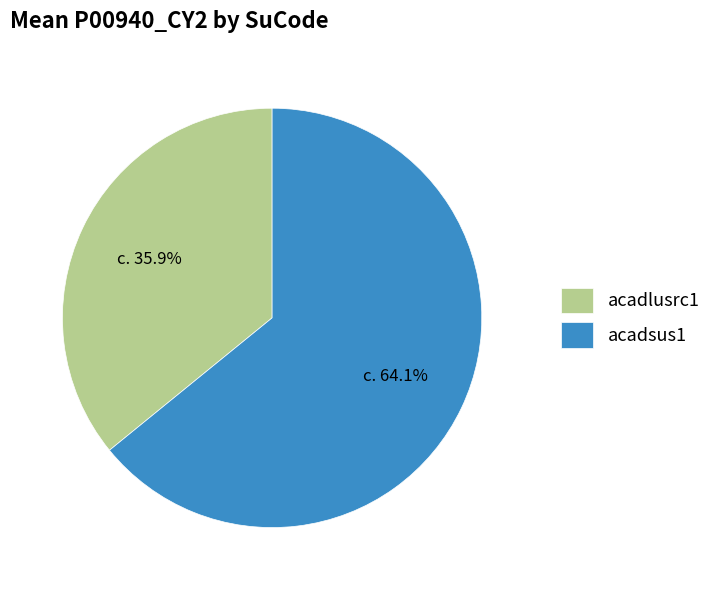

What is the largest slice in the pie chart?

acadsus1